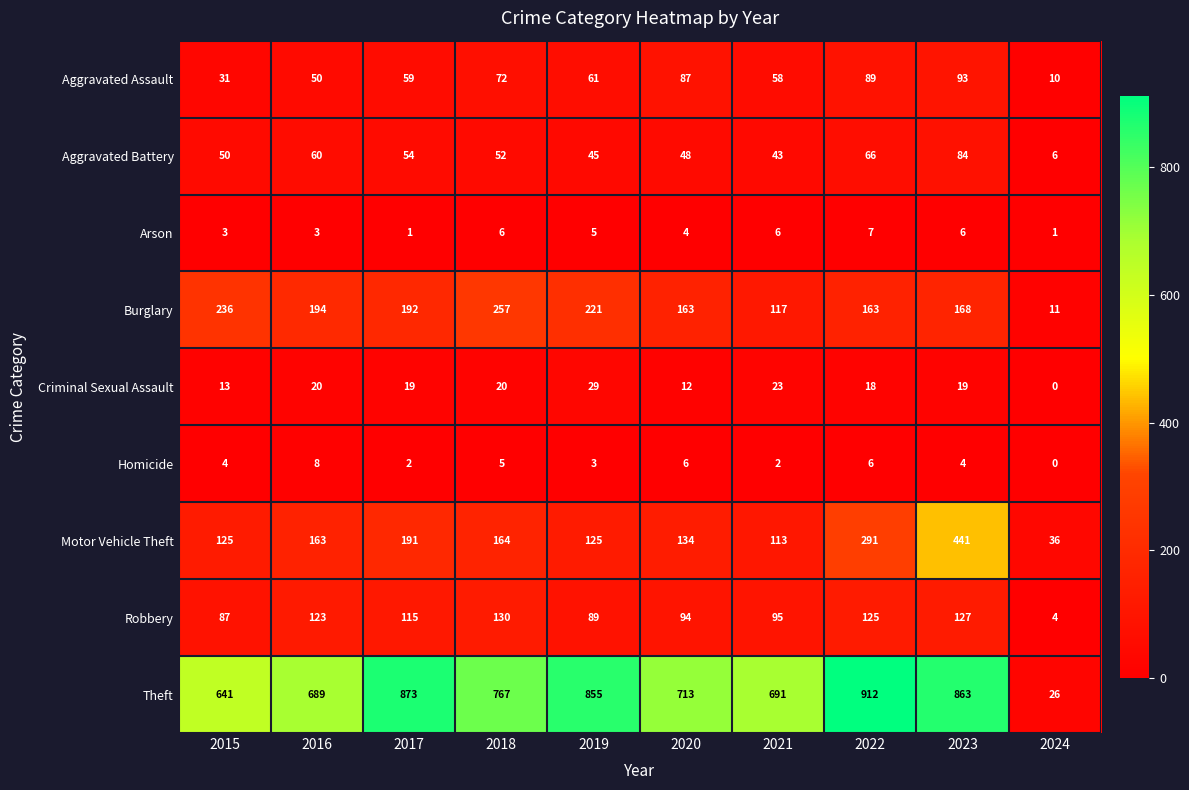

List the series in order of their peak value, lowest first.

Arson, Homicide, Criminal Sexual Assault, Aggravated Battery, Aggravated Assault, Robbery, Burglary, Motor Vehicle Theft, Theft